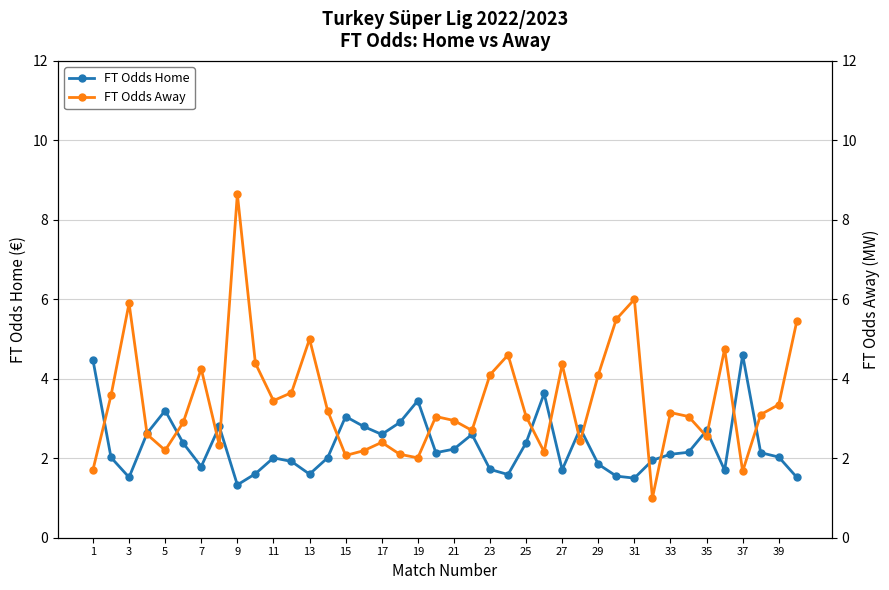

Reading left to right, extract all data points from this chart.

FT Odds Home: 4.5	2.0	1.5	2.6	3.2	2.4	1.8	2.8	1.3	1.6	2.0	1.9	1.6	2.0	3.0	2.8	2.6	2.9	3.5	2.1	2.2	2.6	1.7	1.6	2.4	3.6	1.7	2.8	1.9	1.6	1.5	1.9	2.1	2.1	2.7	1.7	4.6	2.1	2.0	1.5
FT Odds Away: 1.7	3.6	5.9	2.6	2.2	2.9	4.2	2.3	8.7	4.4	3.5	3.6	5.0	3.2	2.1	2.2	2.4	2.1	2.0	3.0	3.0	2.7	4.1	4.6	3.0	2.2	4.4	2.4	4.1	5.5	6.0	1.0	3.1	3.0	2.5	4.8	1.7	3.1	3.4	5.5